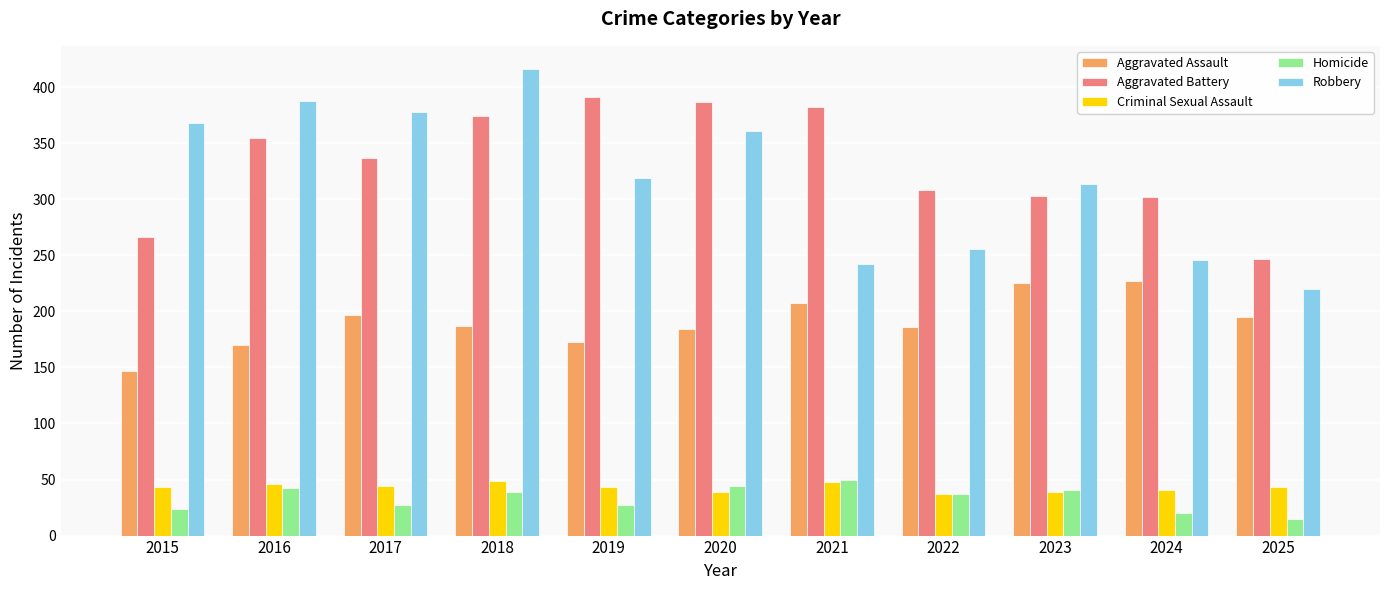

Which category has the lowest value in the Aggravated Battery series?

2025